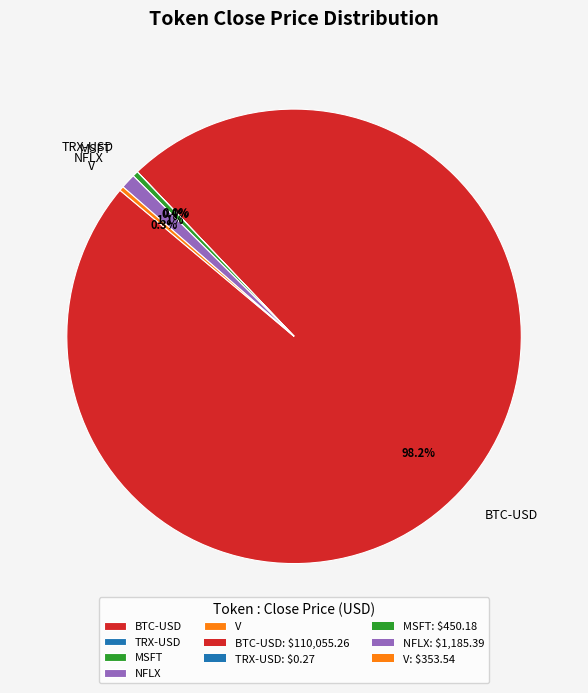

Does any single category account for the majority?

Yes